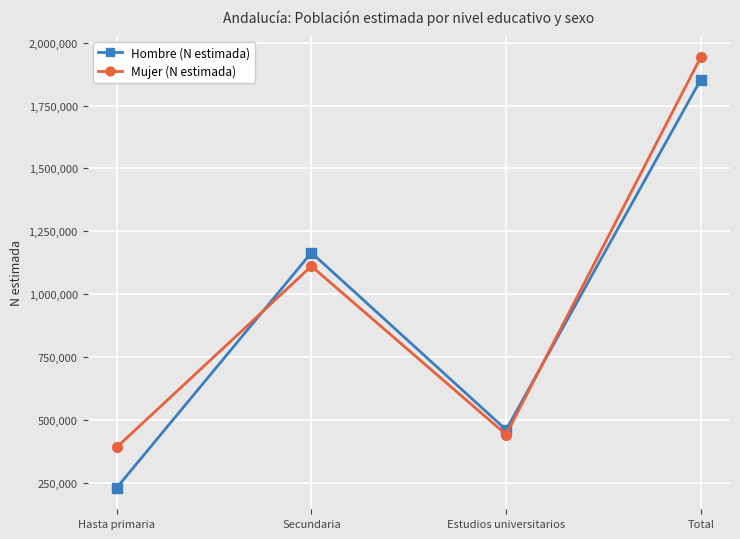

At how many categories does at least one series exceed 846198?

2